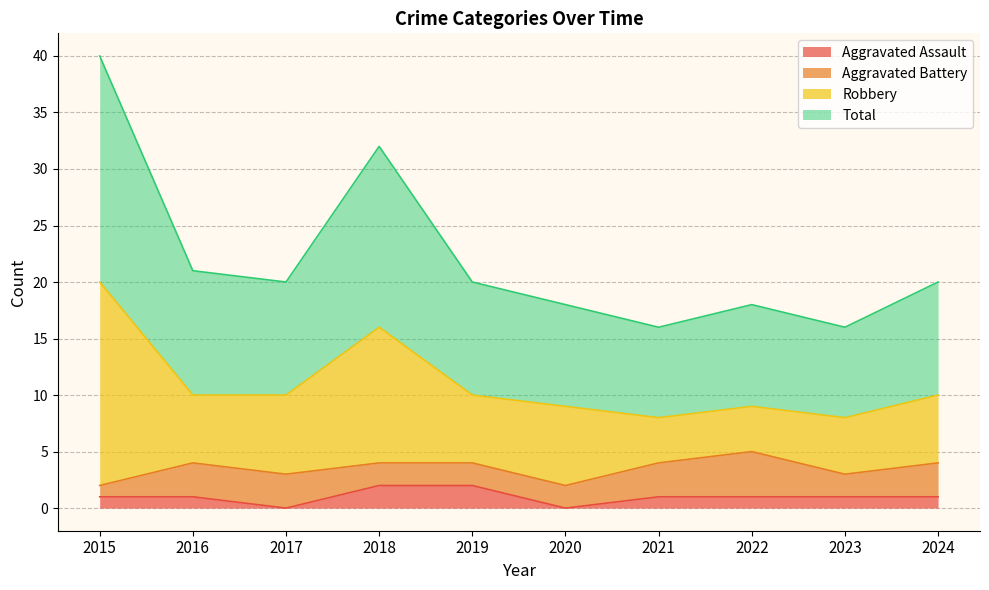

The value of Total at 2023 is 16. True or false?

True